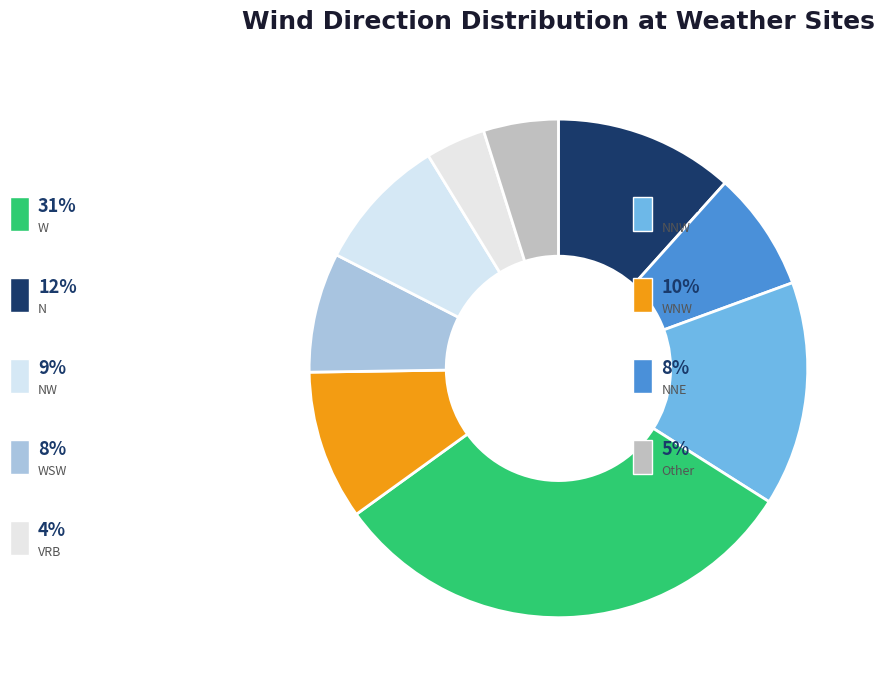

Approximately how many times larger is the value at W compared to NNE?

4.0